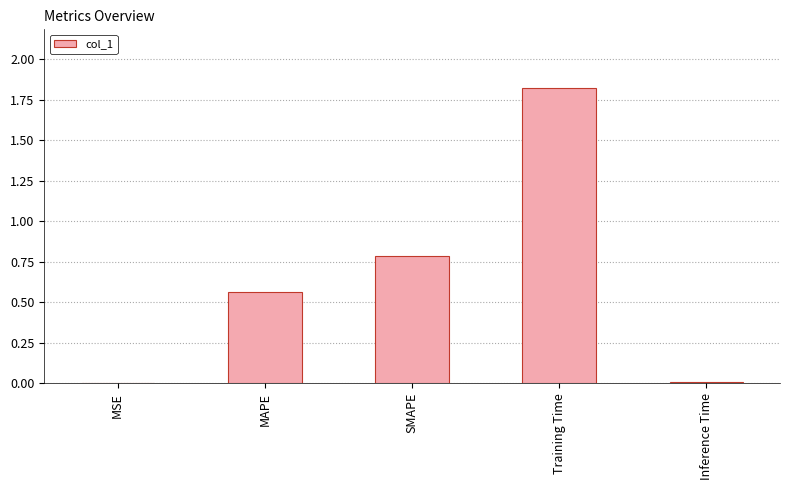

What is the sum of all values?

3.2